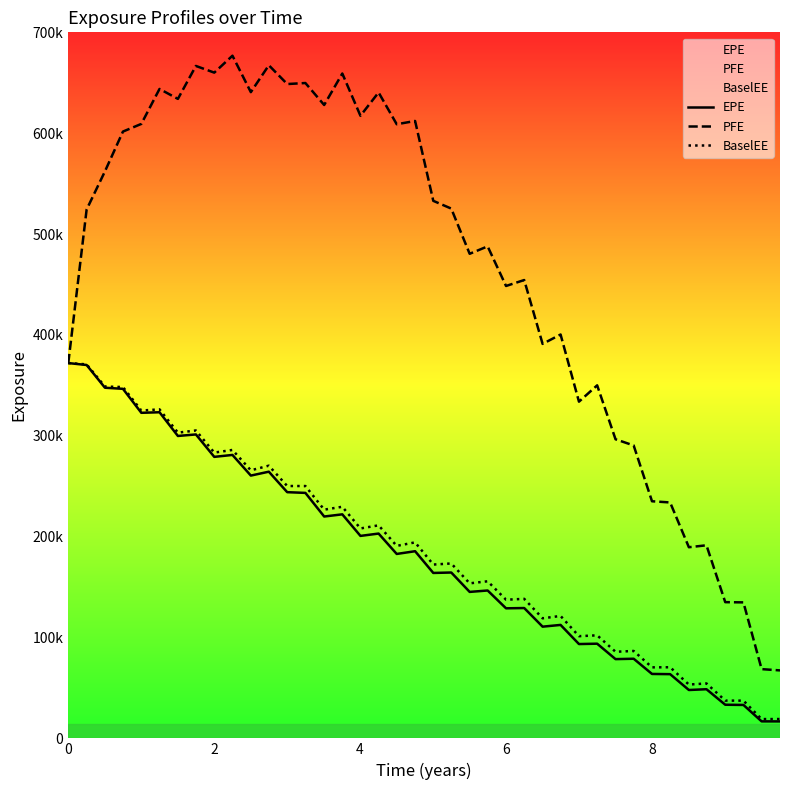

How many categories are shown in the chart?

40